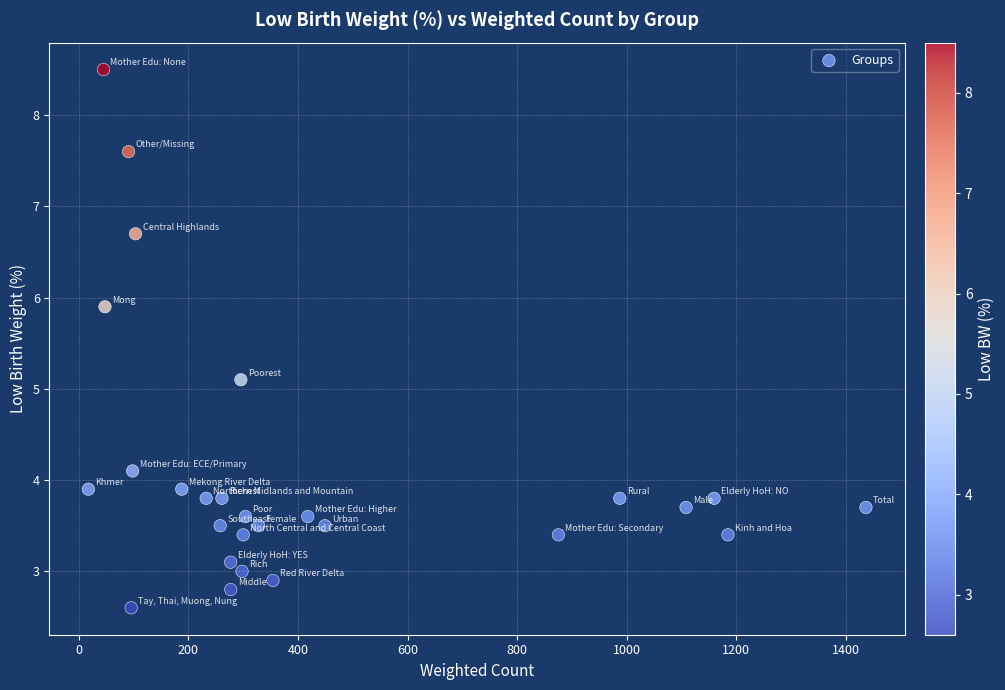

What Y value in the scatter plot is closest to 5?

5.1